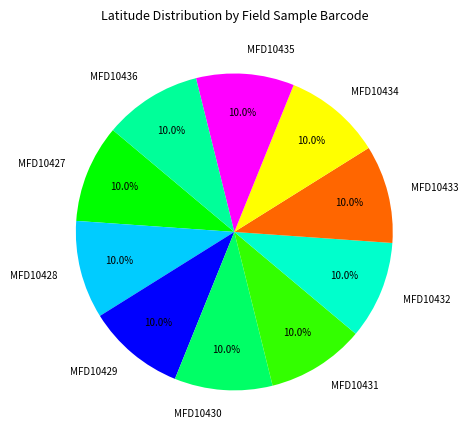

Does any single category account for the majority?

No